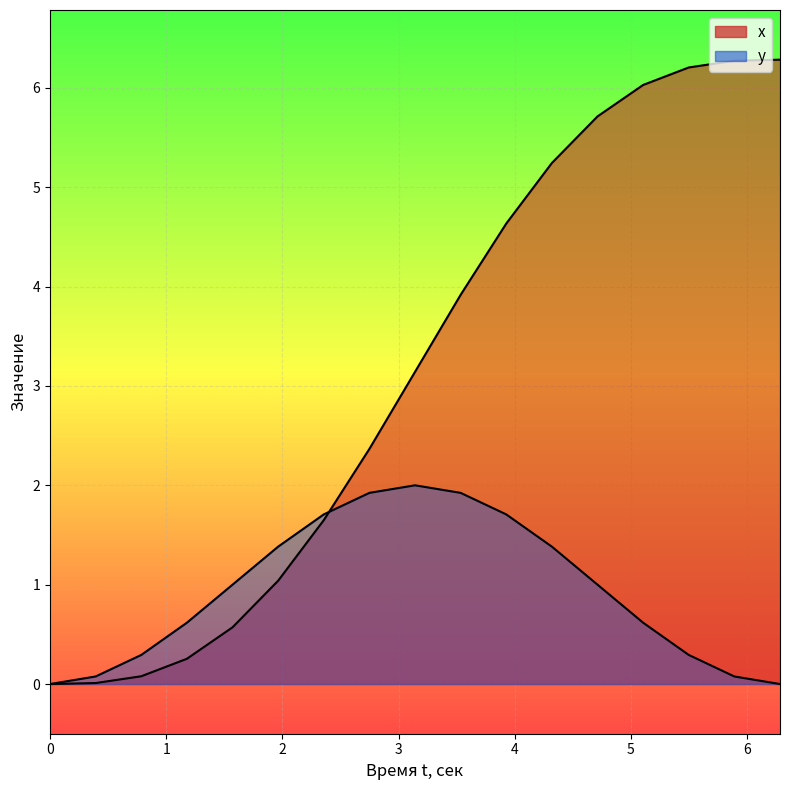

Where do y and x first cross each other?

2.356194490192345 and 2.748893571891069